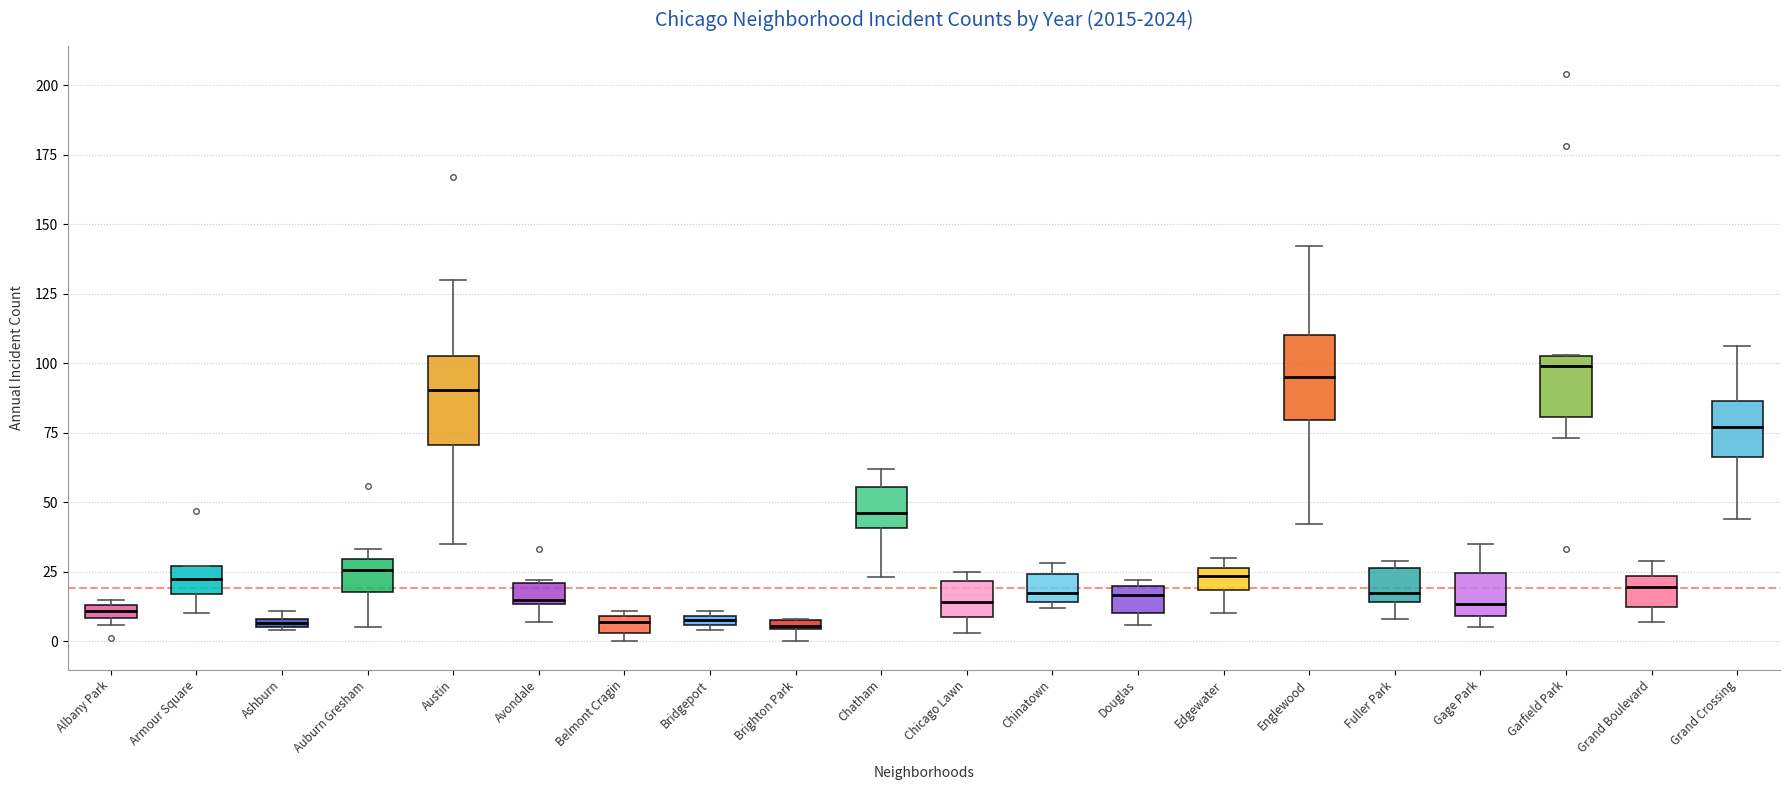

Where does the median line of the box for Chinatown sit on the y-axis? The values are not printed on the chart, so give them approximately, as read against the axis.

20